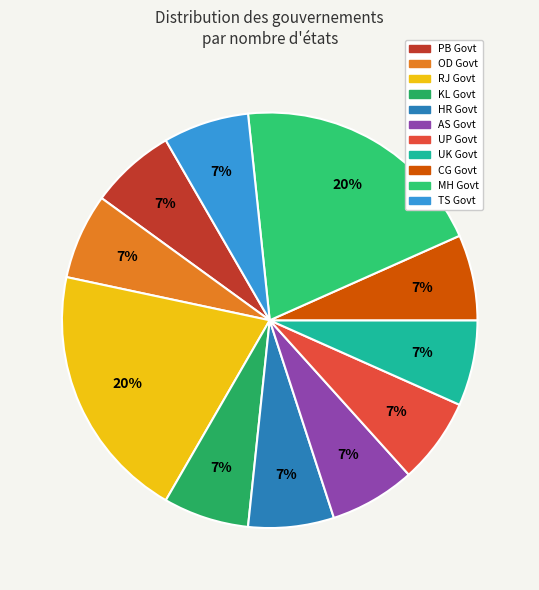

Count the number of slices in the pie.

11